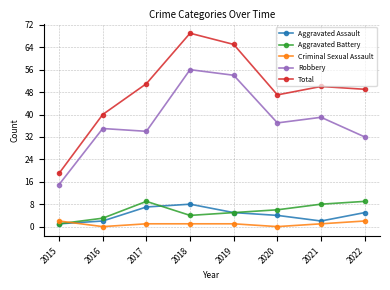

What is the total value across all series at 2015?

38